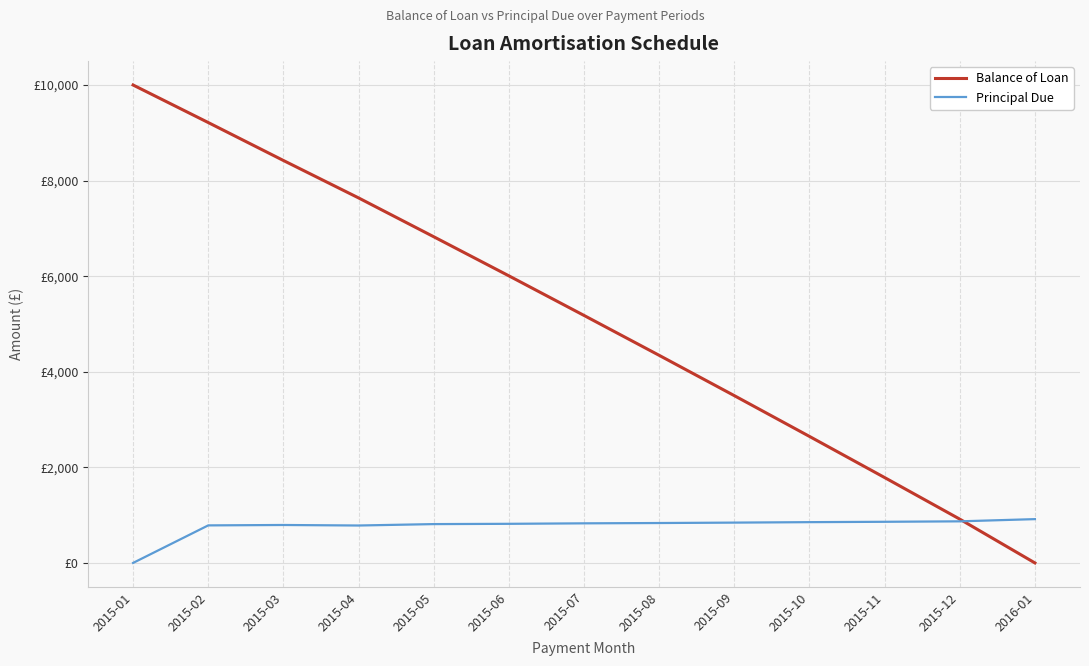

What are all the series names shown in the legend?

Balance of Loan, Principal Due